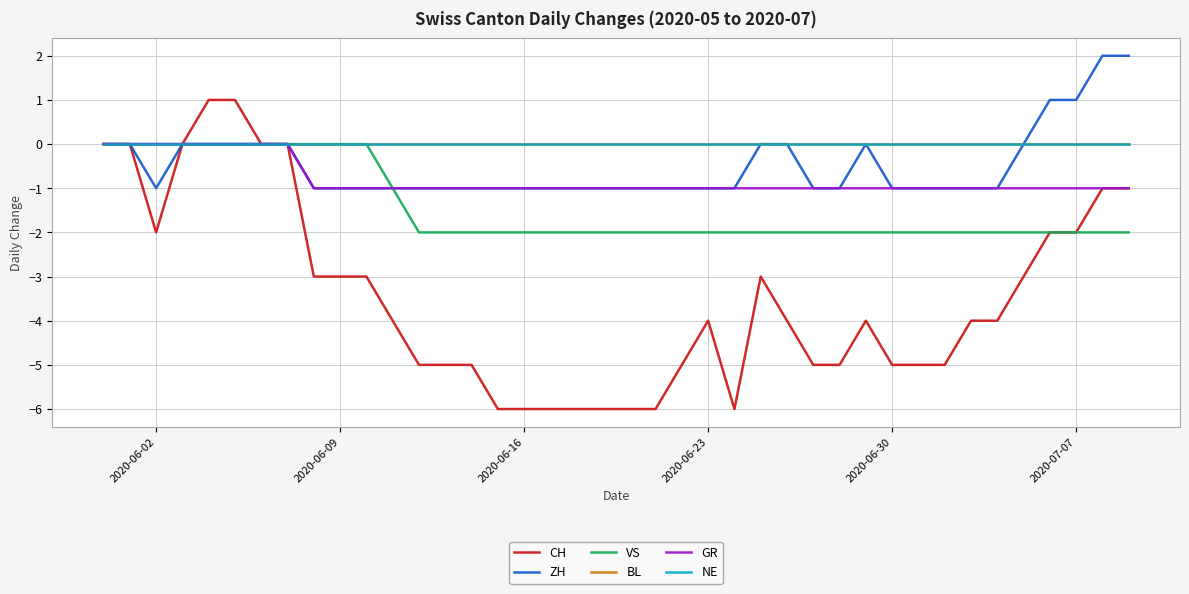

True or false: ZH and NE intersect in this chart.

False